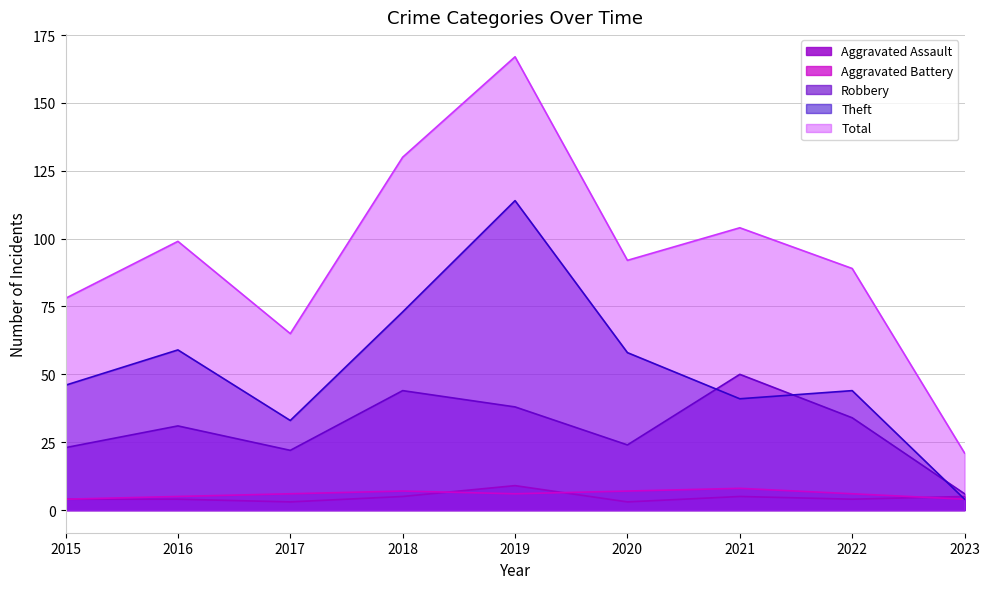

What is the sum of all Total values?

845